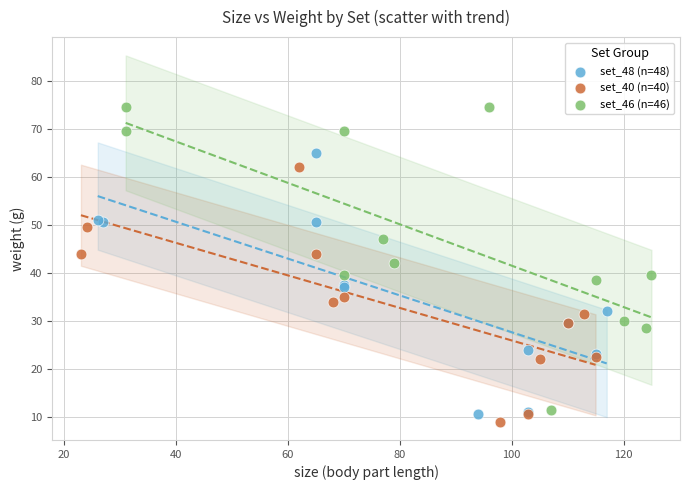

Which series has the largest Y range (max minus min)?

set_46 (n=46)